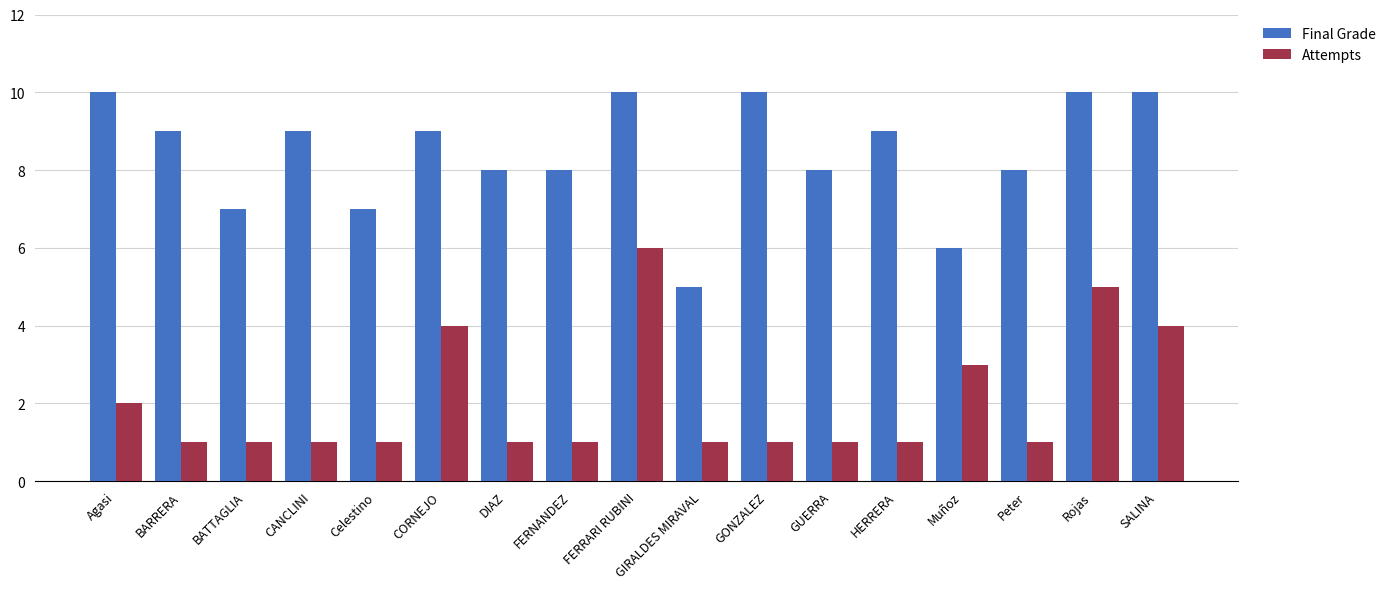

Reading left to right, transcribe all the data shown in this chart.

Final Grade: 10	9	7	9	7	9	8	8	10	5	10	8	9	6	8	10	10
Attempts: 2	1	1	1	1	4	1	1	6	1	1	1	1	3	1	5	4